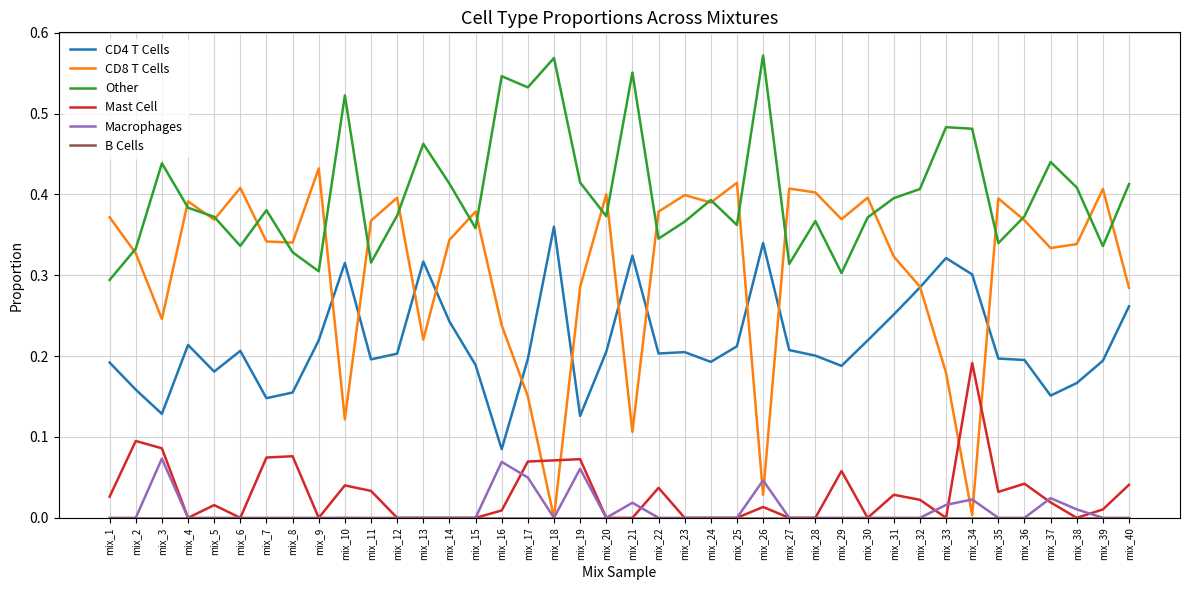

True or false: CD8 T Cells has a value of 0.1 at mix_10.

True